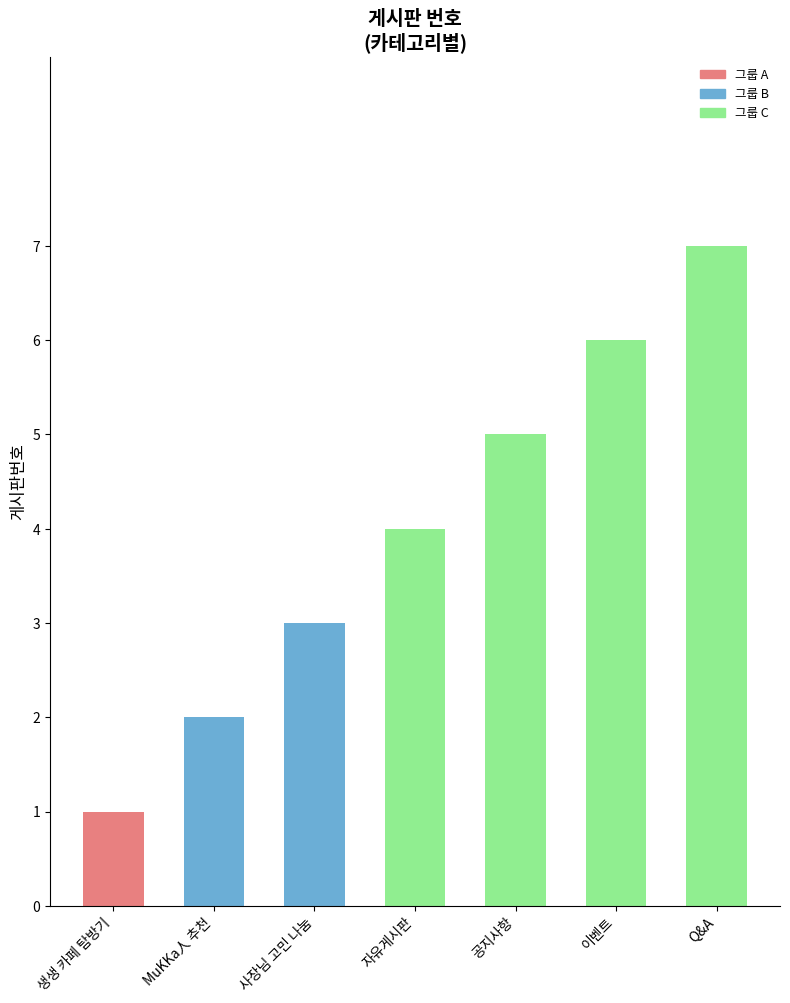

Approximately how many times larger is the value at 사장님 고민 나눔 compared to 생생 카페 탐방기?

3.0